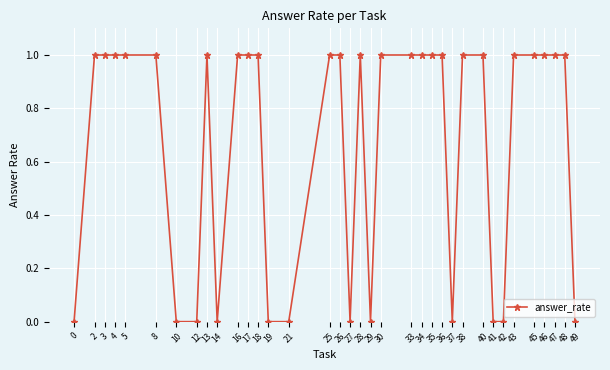

What is the difference between the maximum and minimum values?

1